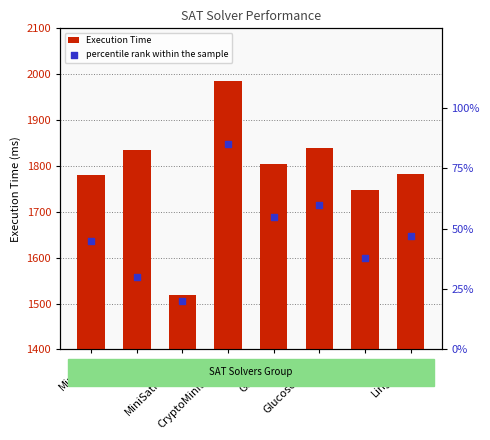

At which category is the sum across all series the highest?

CryptoMiniSatJNI